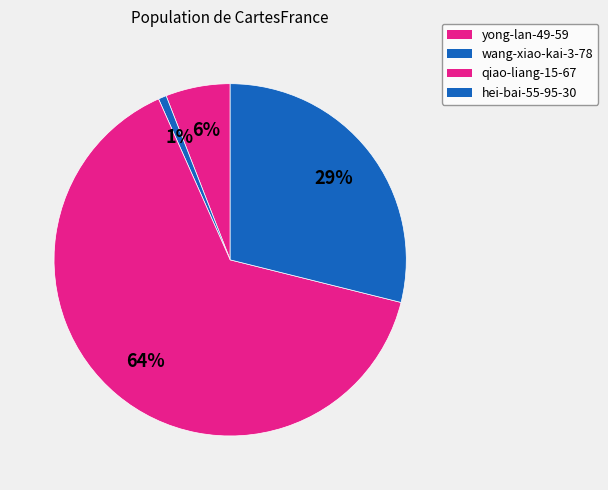

To the nearest percent, what portion does hei-bai-55-95-30 represent?

29%